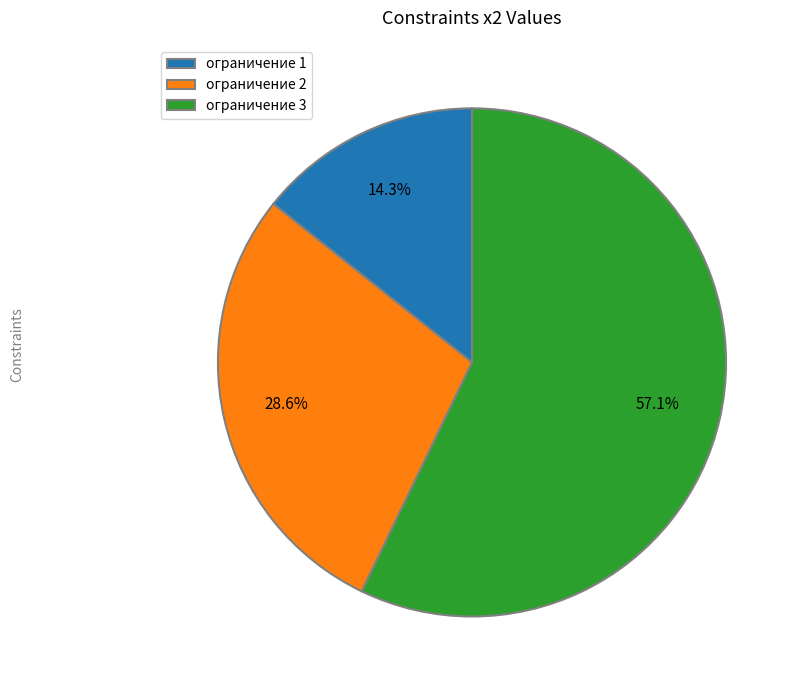

Approximately how many times larger is the value at ограничение 2 compared to ограничение 1?

2.0